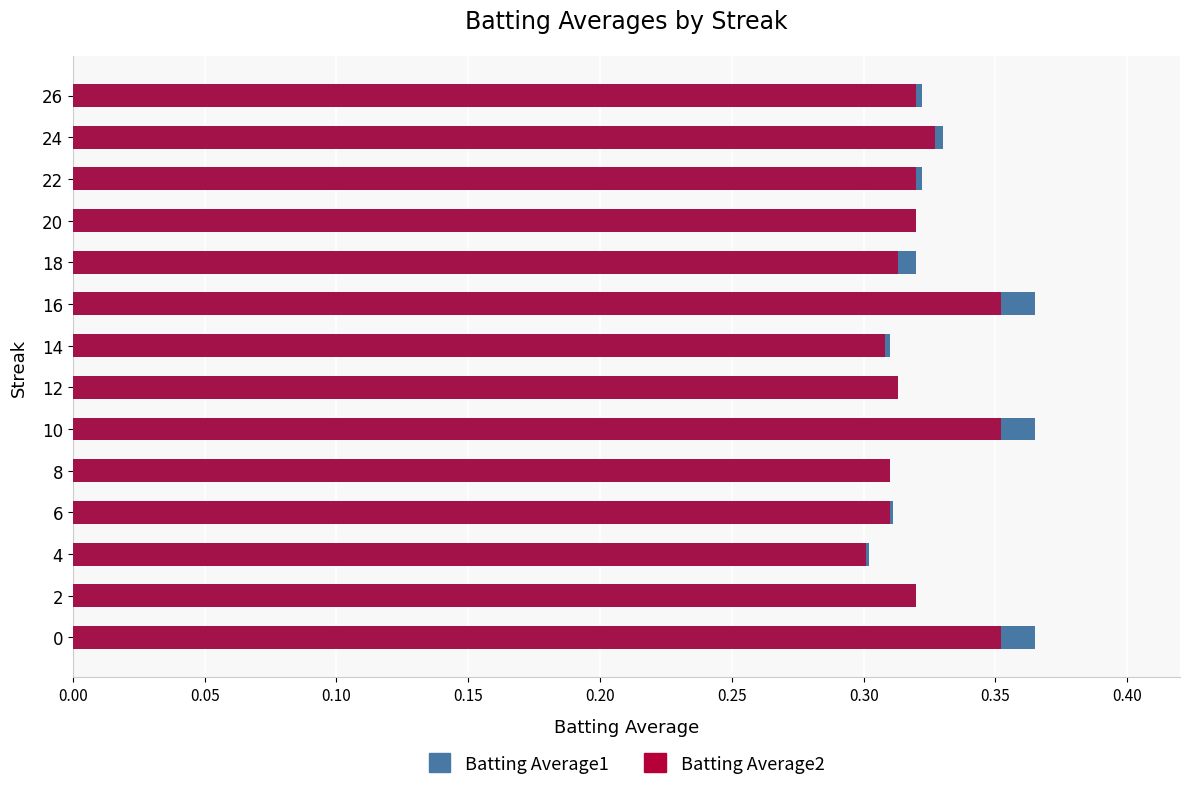

What are all the series names shown in the legend?

Batting Average1, Batting Average2